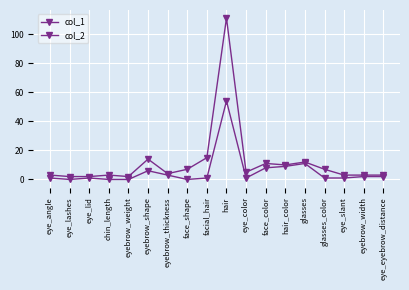

At face_color, list the series in order from largest to smallest.

col_2, col_1